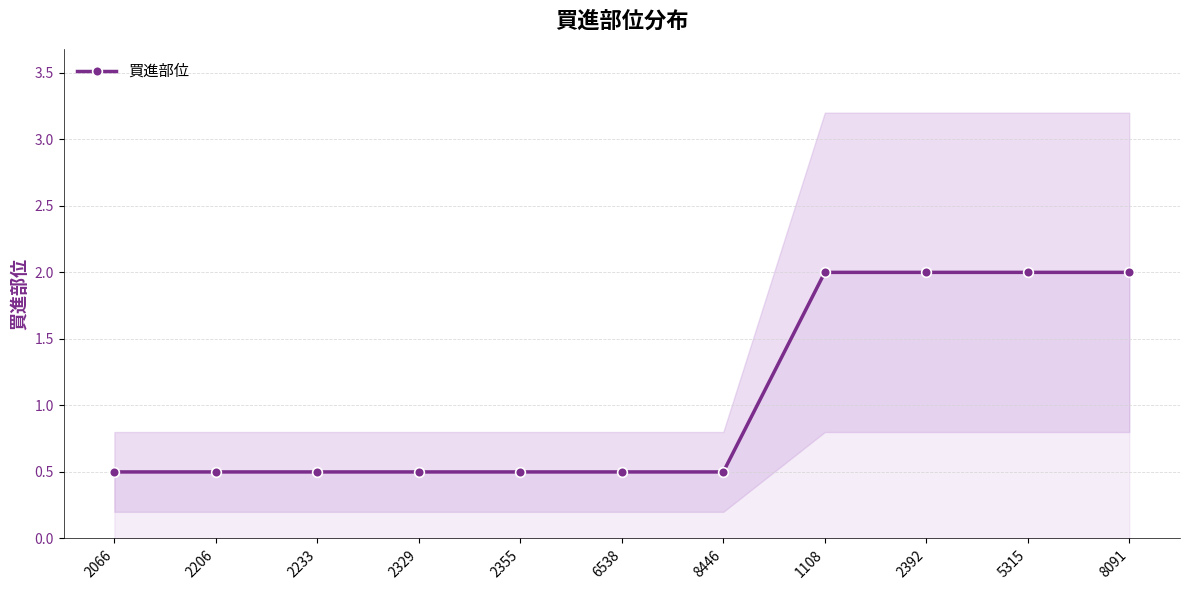

At which category does the chart reach its minimum across all series?

2066